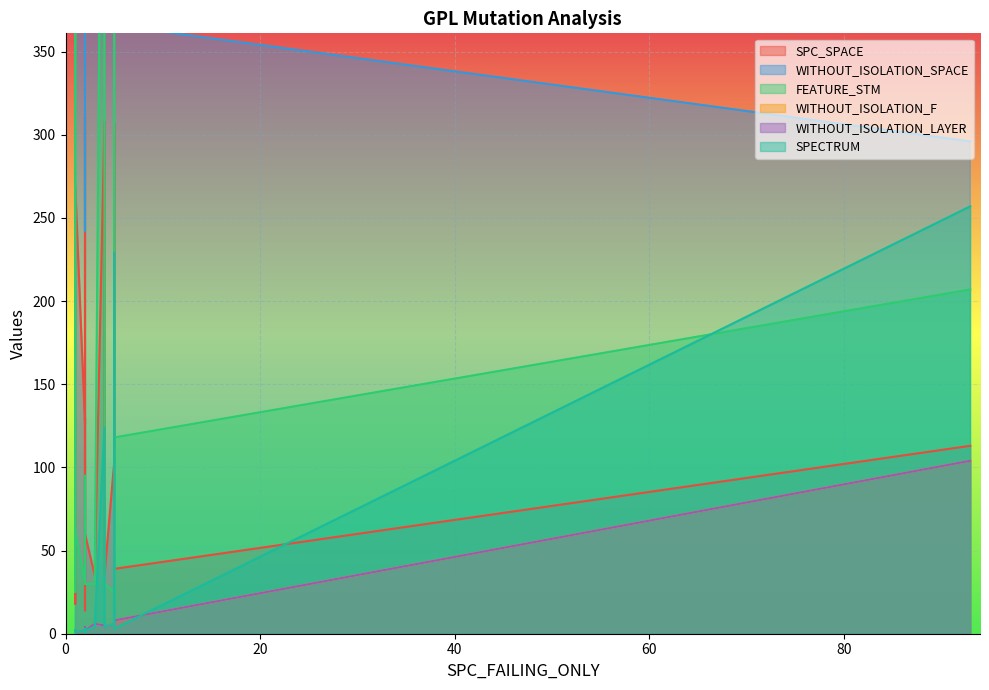

True or false: WITHOUT_ISOLATION_F and SPC_SPACE cross at least once.

False